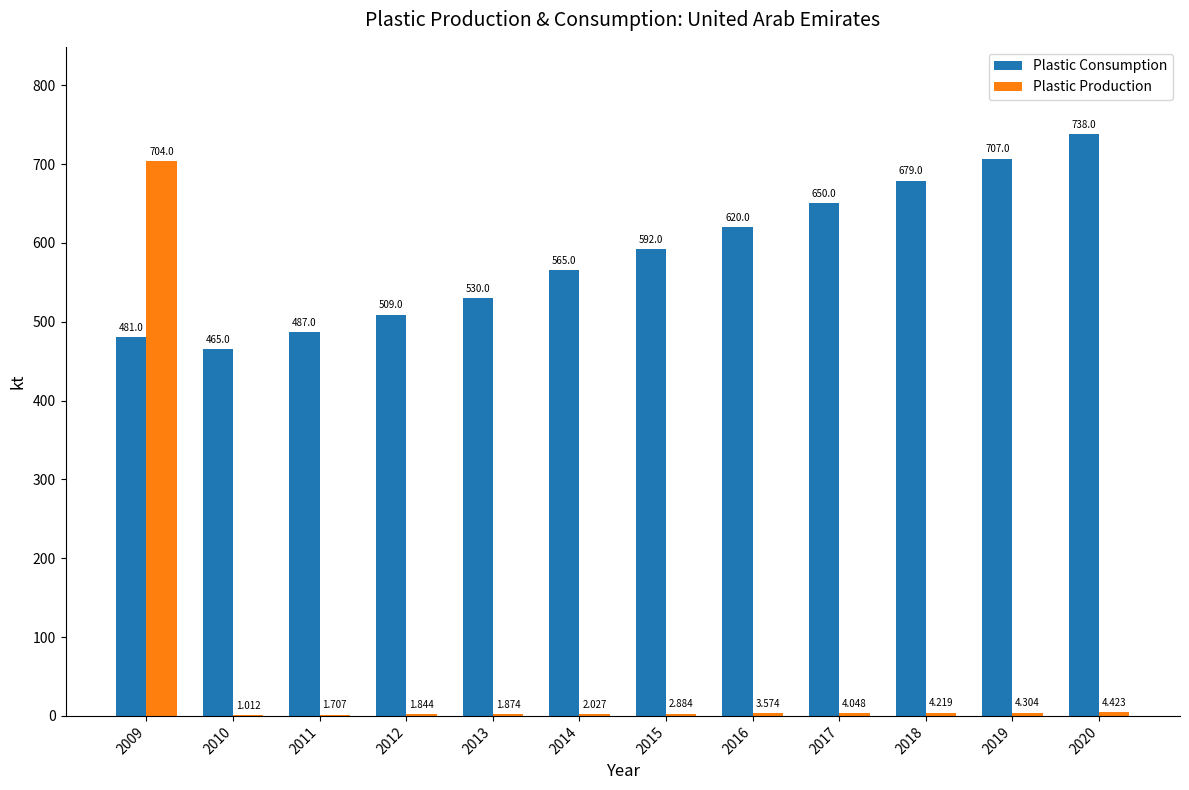

What is the highest value of the Plastic Production series?

704.0